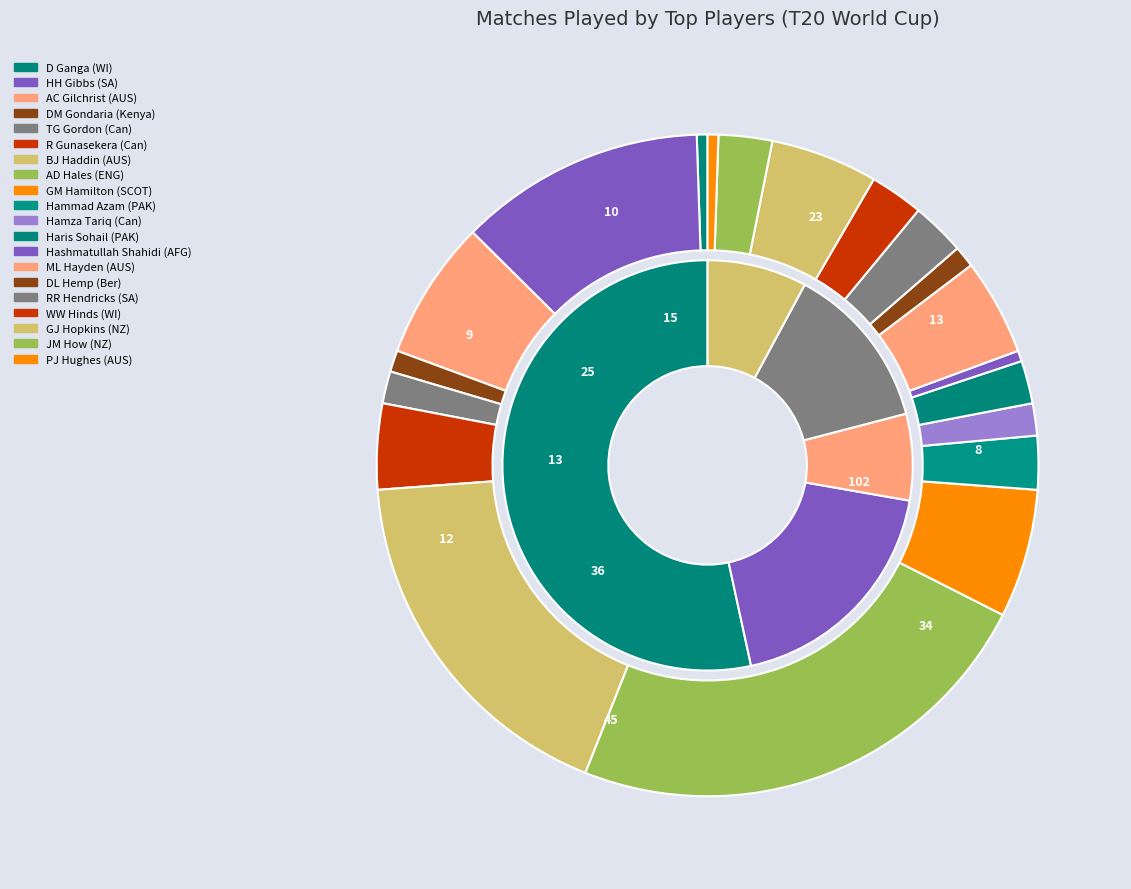

True or false: GM Hamilton (SCOT) accounts for 1% of the total.

False